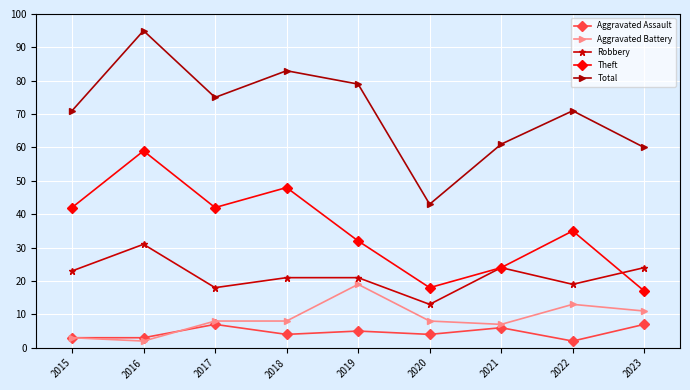

True or false: Aggravated Battery has a value of 8 at 2017.

True